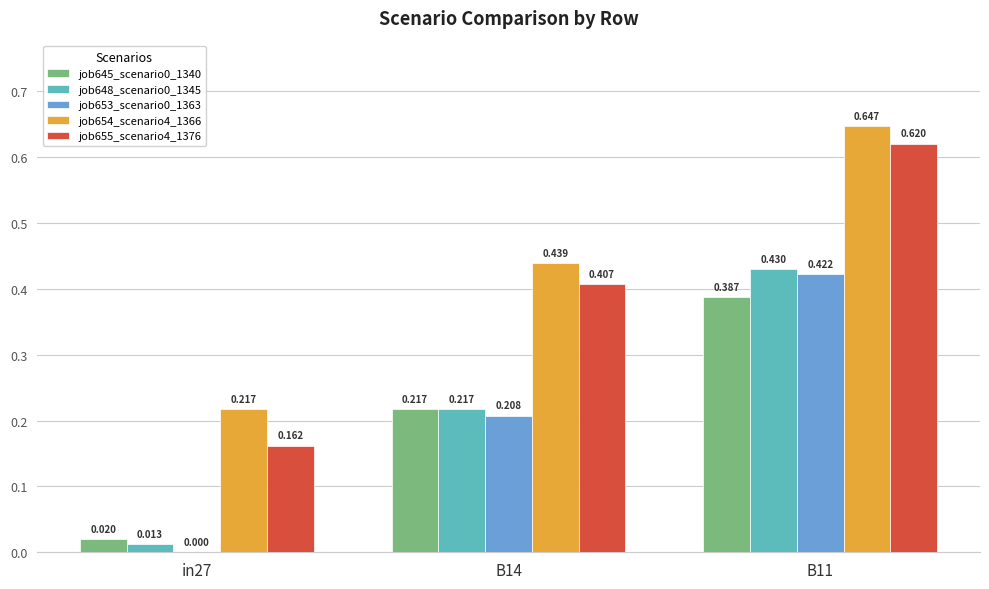

How many distinct data groups are displayed?

5